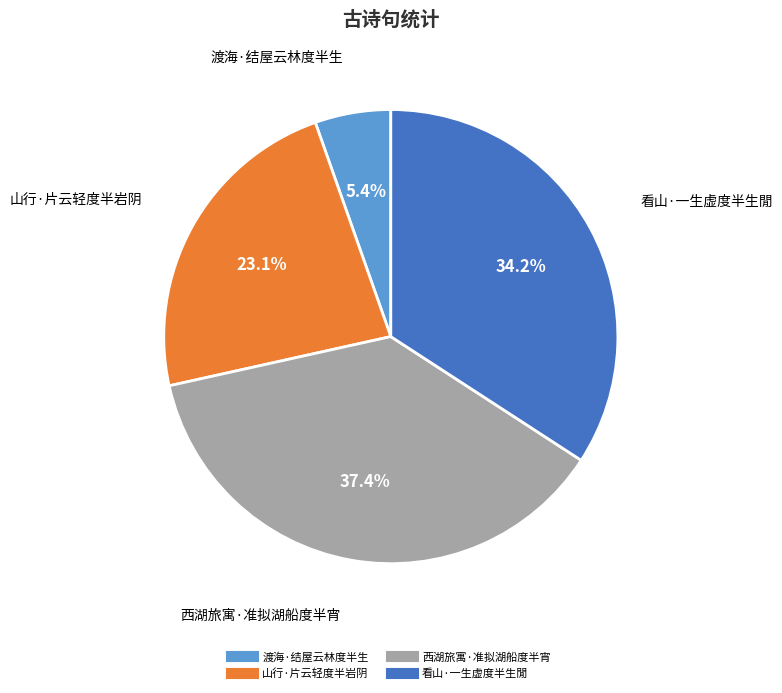

Which has a higher value, 西湖旅寓·准拟湖船度半宵 or 山行·片云轻度半岩阴?

西湖旅寓·准拟湖船度半宵